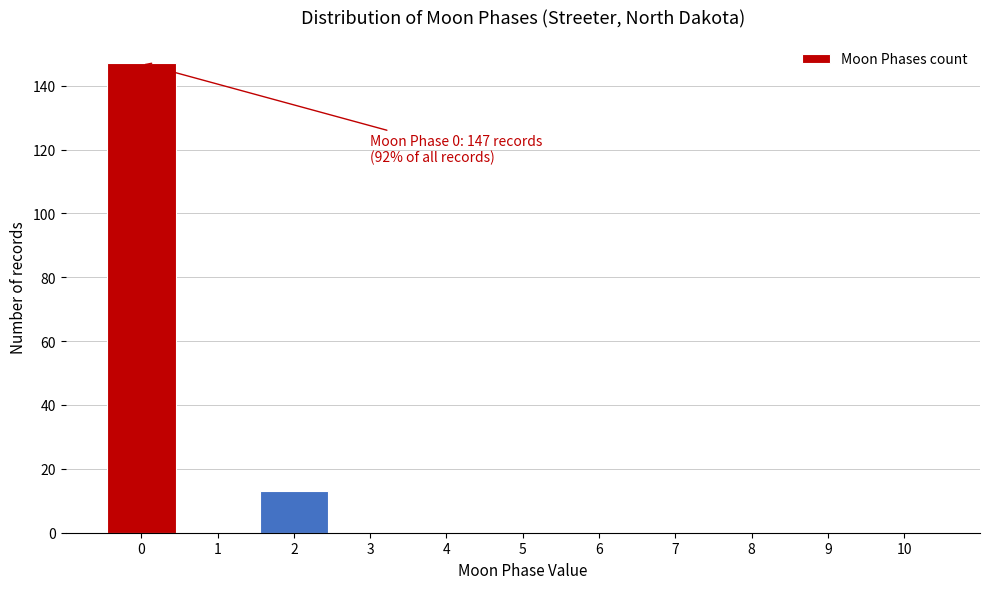

Reading left to right, what are all the values shown in this chart?

0=147	1=0	2=13	3=0	4=0	5=0	6=0	7=0	8=0	9=0	10=0